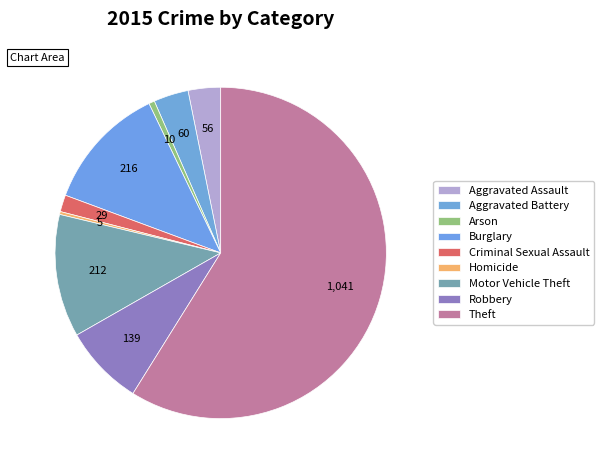

How many segments does this pie chart have?

9